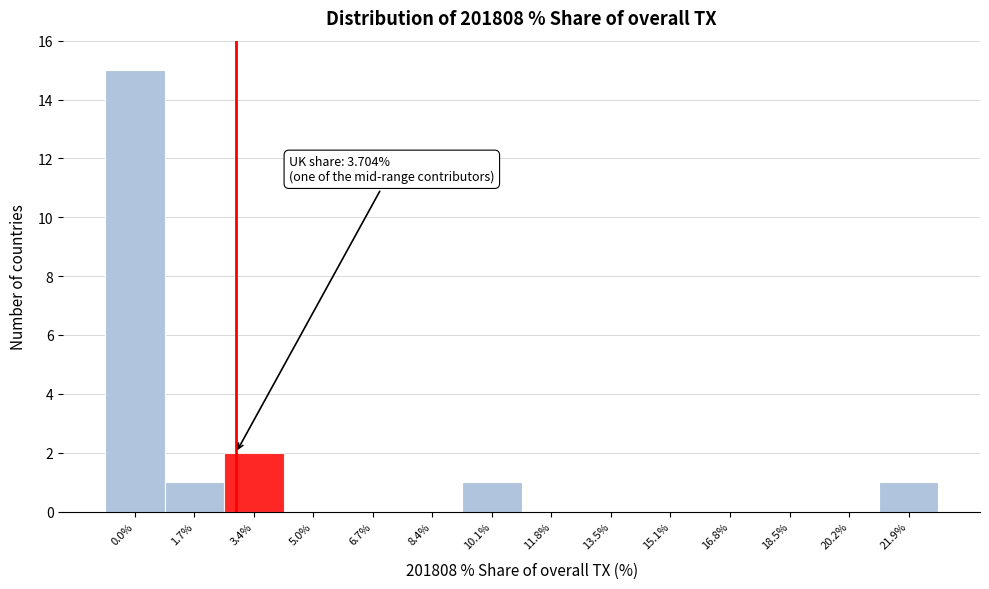

Reading left to right, extract all data points from this chart.

0.0%=15	1.7%=1	3.4%=2	5.0%=0	6.7%=0	8.4%=0	10.1%=1	11.8%=0	13.5%=0	15.1%=0	16.8%=0	18.5%=0	20.2%=0	21.9%=1